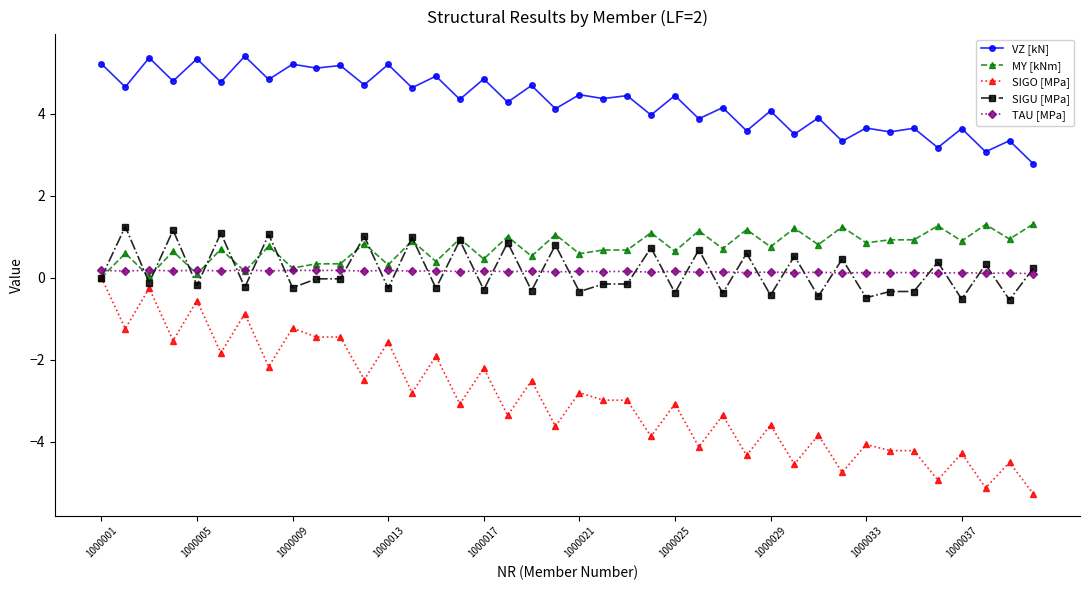

What is the value of the VZ [kN] point at the 11th from the left?

5.2